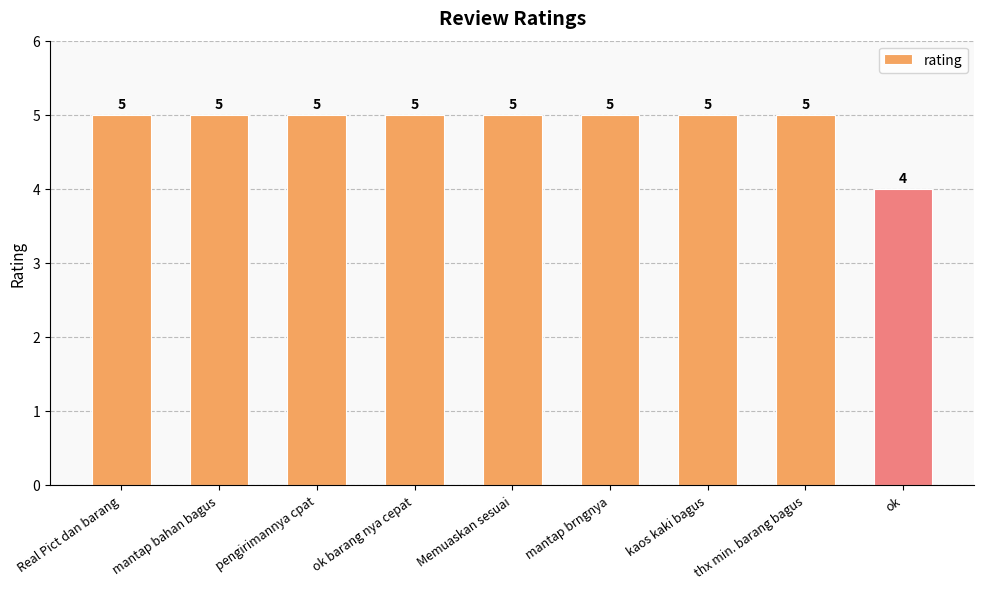

Reading left to right, extract all data points from this chart.

Real Pict dan barang=5	mantap bahan bagus=5	pengirimannya cpat=5	ok barang nya cepat=5	Memuaskan sesuai=5	mantap brngnya=5	kaos kaki bagus=5	thx min. barang bagus=5	ok=4